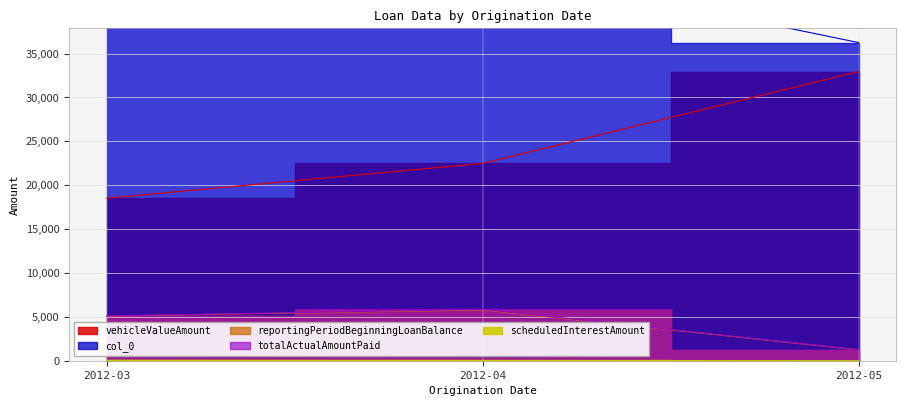

What is the highest value of the scheduledInterestAmount series?

45.7